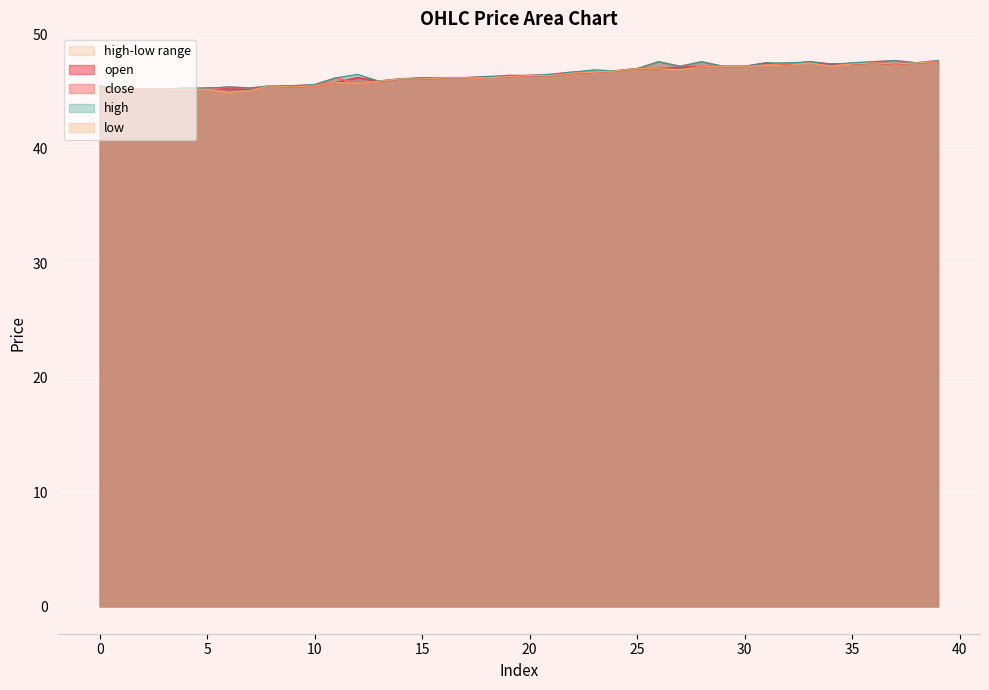

True or false: close and open cross at least once.

True